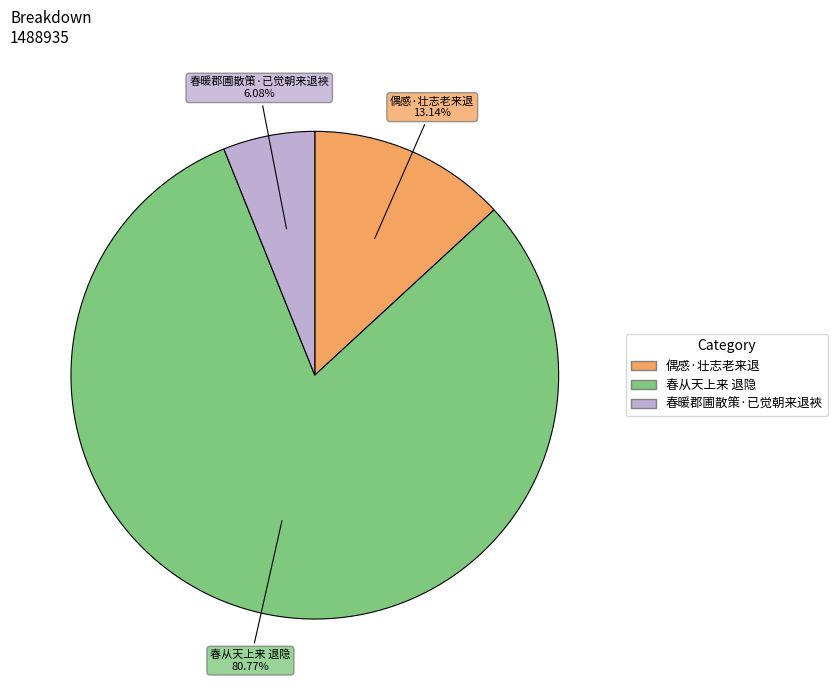

How many segments does this pie chart have?

3